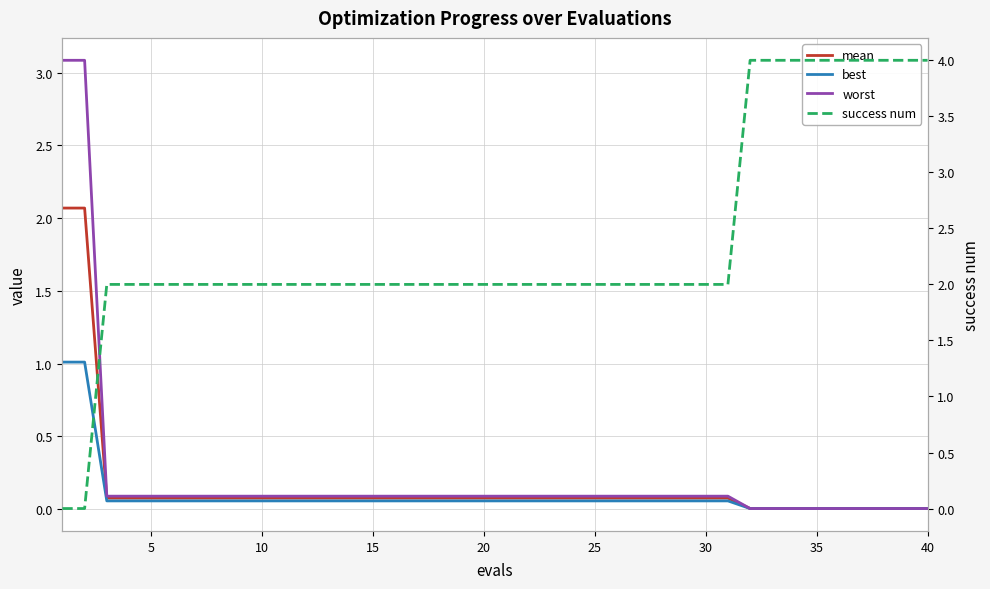

Is it true that best equals 0.1 at 11?

False